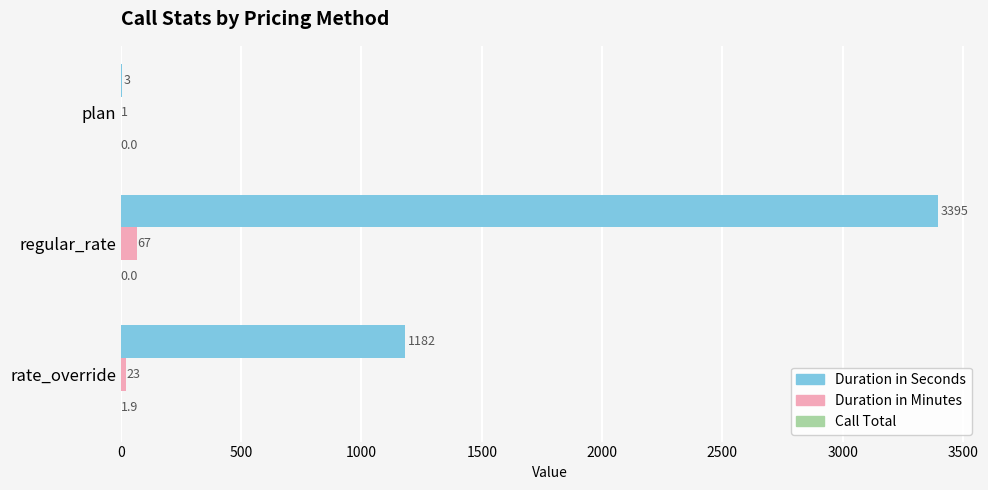

The Duration in Minutes series shows 23.0 at rate_override. True or false?

True